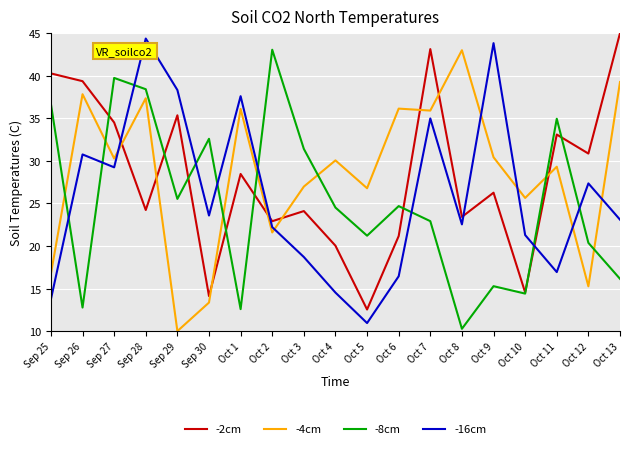

Which series has the largest total across all categories?

-4cm